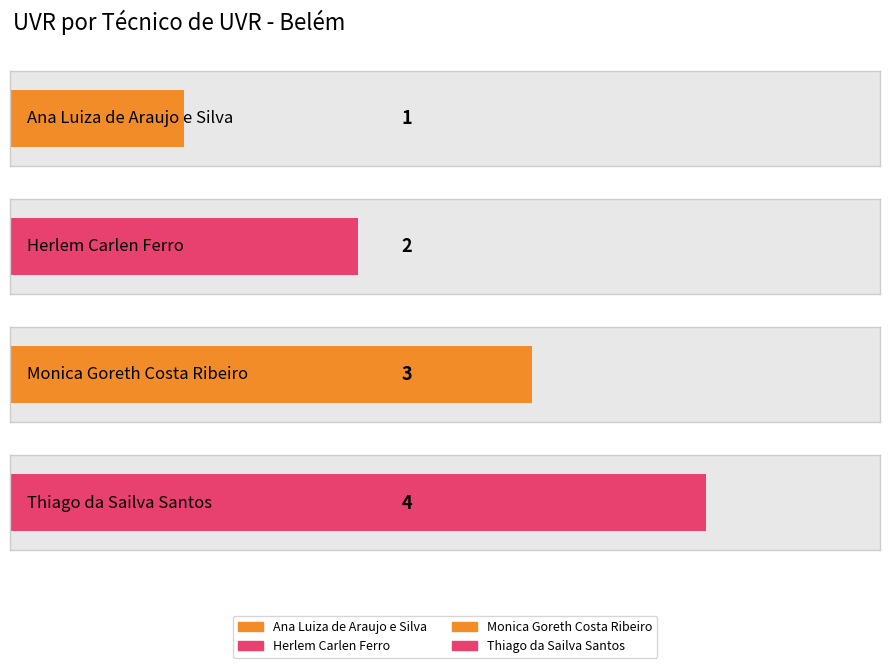

What is the sum of all values?

10